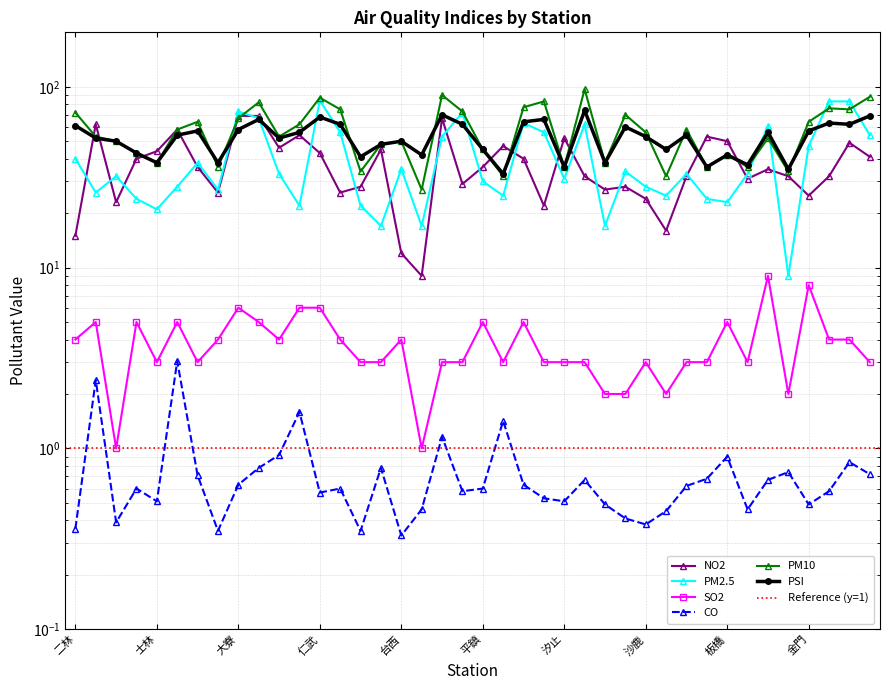

At which category is the sum across all series the highest?

小港